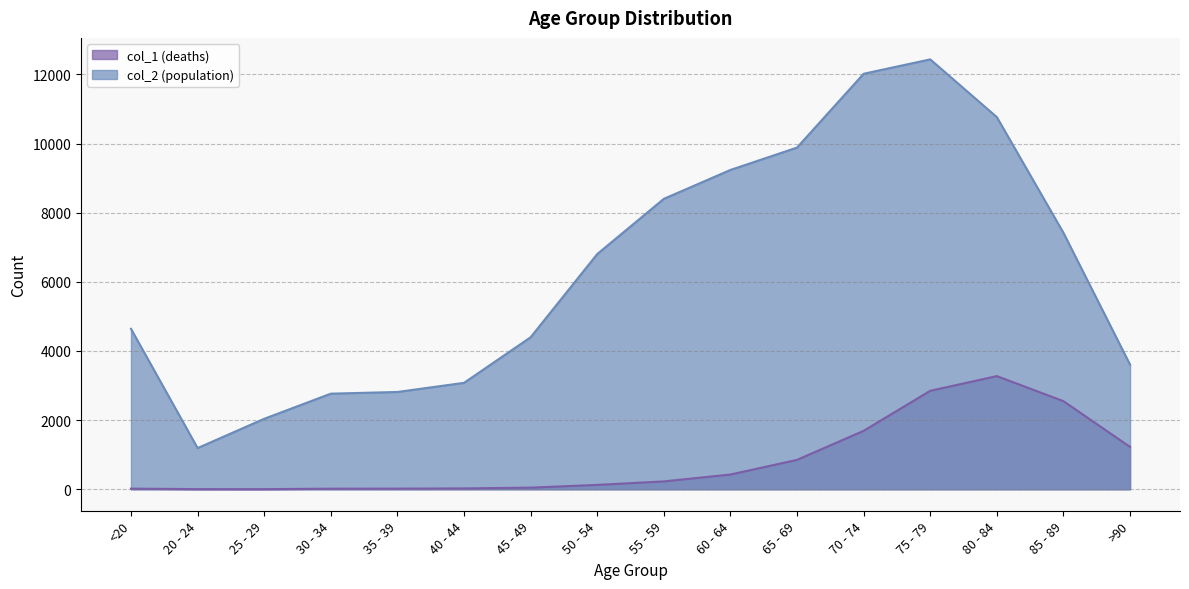

How many data points in col_1 (deaths) are less than 227?

8